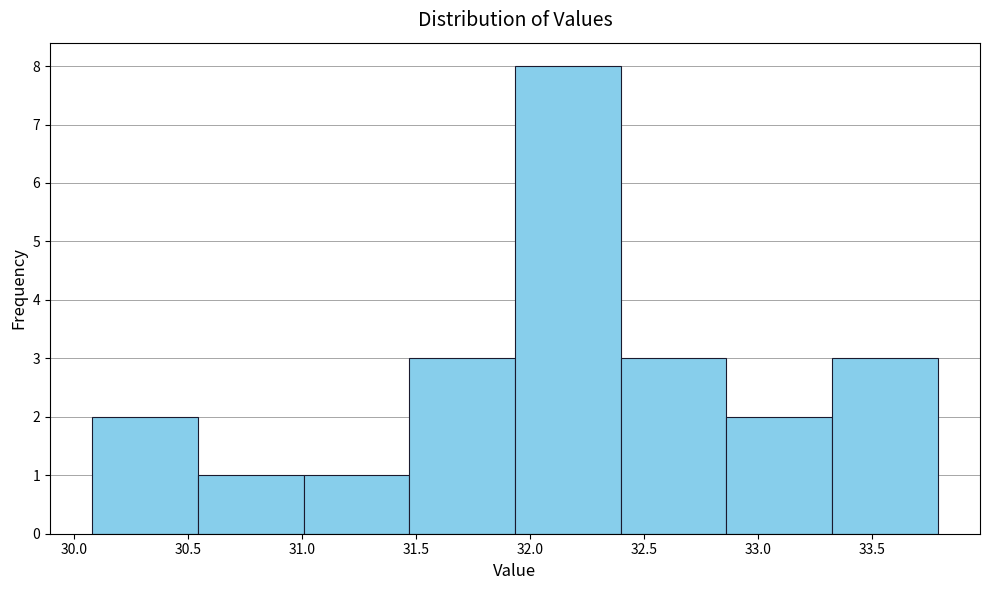

Reading left to right, list every bar in this chart as the range it spans on the x-axis followed by its height. Neither the bar edges nor the heights are printed on the chart, so give them approximately, as read against the axes.

30.10 to 30.55: 2
30.55 to 31.00: 1
31.00 to 31.45: 1
31.45 to 31.95: 3
31.95 to 32.40: 8
32.40 to 32.85: 3
32.85 to 33.35: 2
33.35 to 33.80: 3